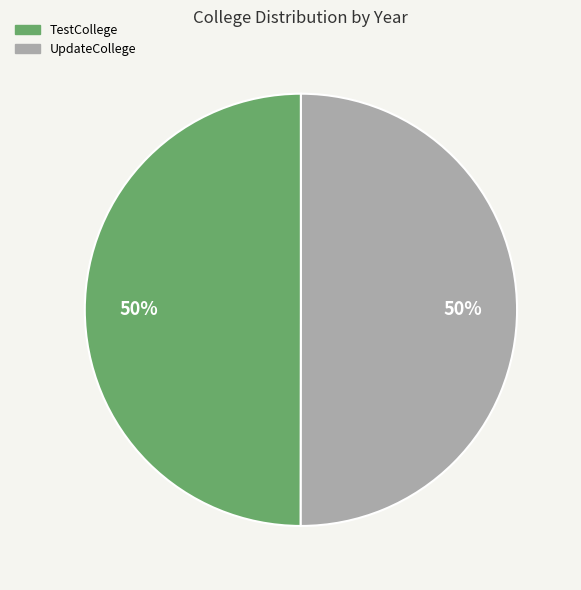

True or false: TestCollege accounts for 50% of the total.

True